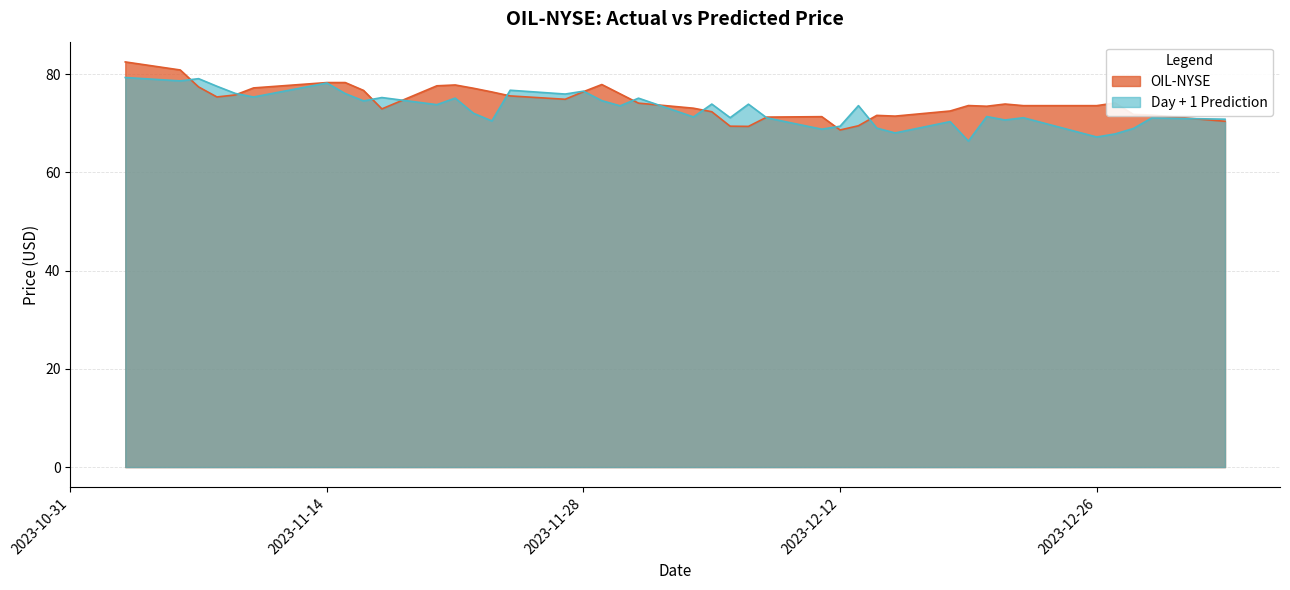

Reading left to right, extract all data points from this chart.

OIL-NYSE: 82.5	80.8	77.4	75.3	75.7	77.2	78.3	78.3	76.7	72.9	77.6	77.8	77.1	76.3	75.5	74.9	76.4	77.9	76.0	74.1	73.0	72.3	69.4	69.3	71.2	71.3	68.6	69.5	71.6	71.4	72.5	73.6	73.4	73.9	73.6	73.6	74.1	71.8	71.7	70.4
Day + 1 Prediction: 79.3	78.6	79.1	77.5	76.1	75.3	78.2	76.0	74.5	75.2	73.8	75.1	72.0	70.5	76.7	75.9	76.5	74.6	73.5	75.1	71.3	73.9	71.1	73.9	71.1	68.8	69.4	73.6	69.0	68.0	70.3	66.3	71.3	70.6	71.1	67.2	67.8	68.9	71.1	70.8